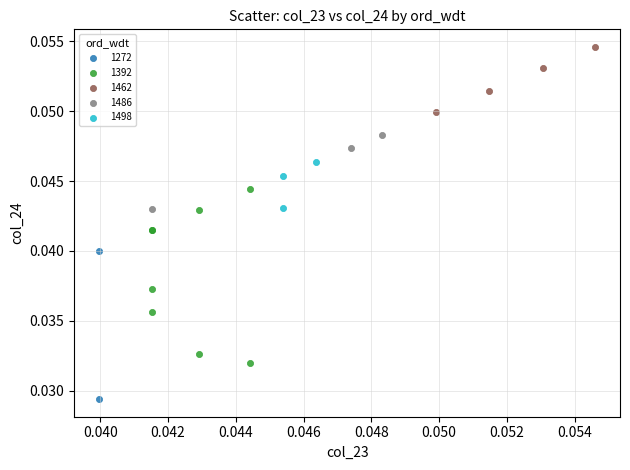

What are all the series names shown in the legend?

1272, 1392, 1462, 1486, 1498